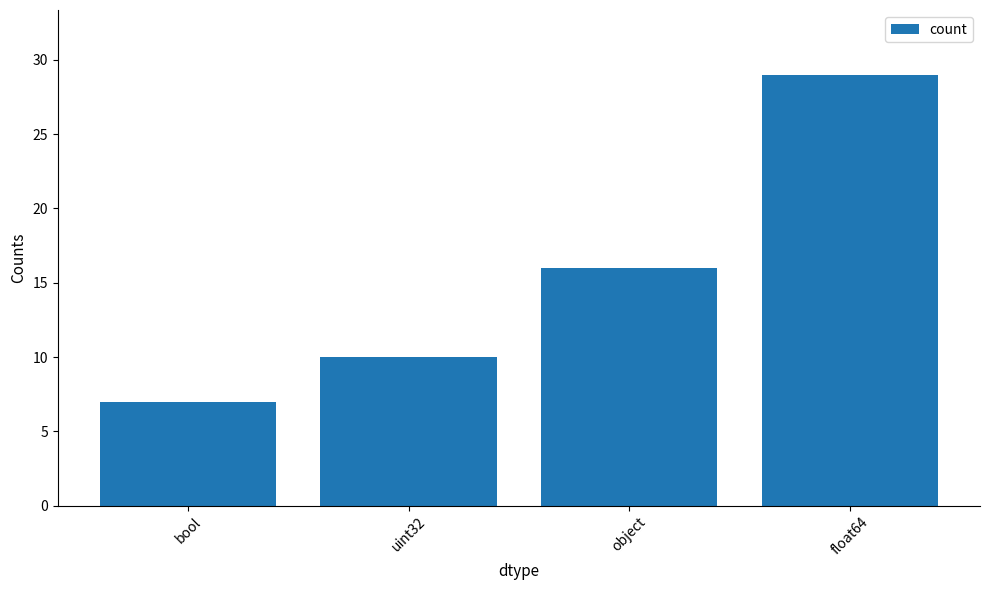

At which label is the value closest to 18?

object